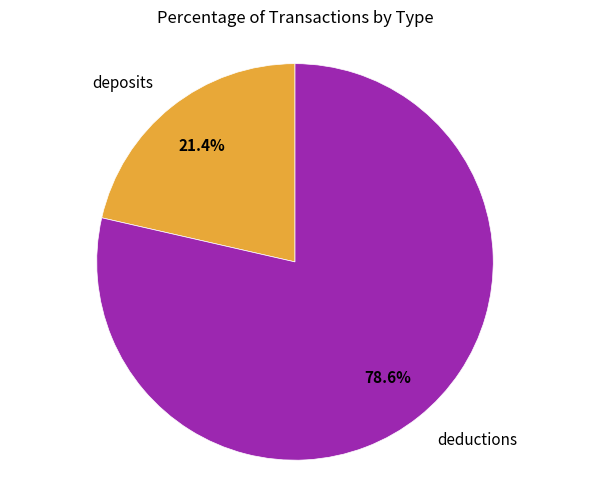

To the nearest percent, what is the average slice percentage?

50%